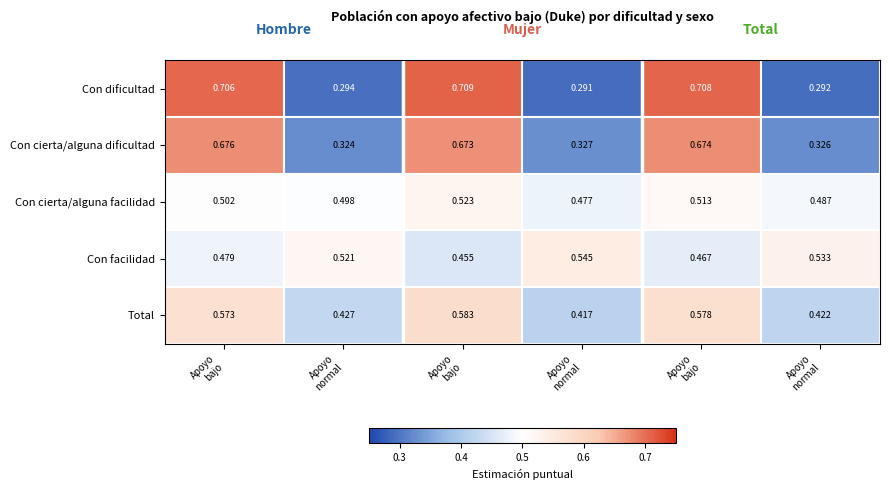

Count the number of data series in this chart.

5